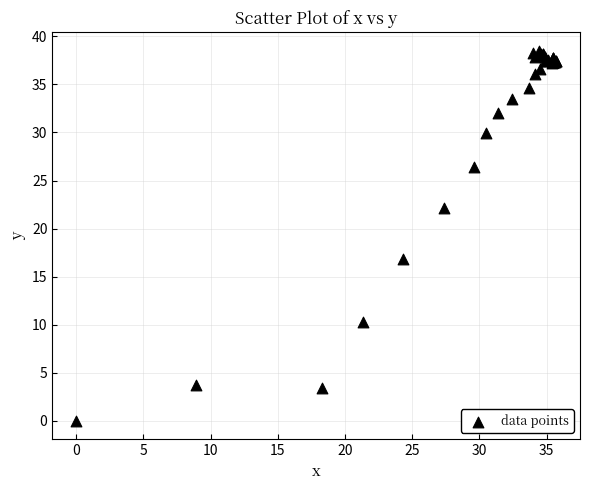

What Y value in the scatter plot is closest to 19?

16.8